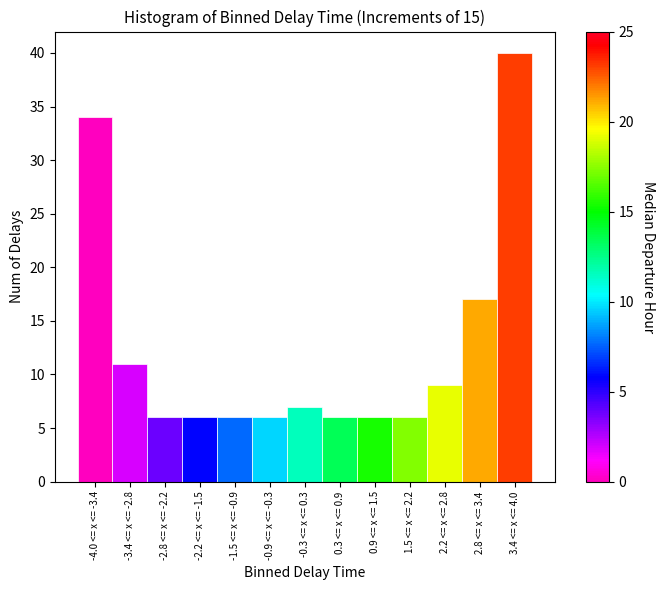

Reading left to right, transcribe all the data shown in this chart.

34	11	6	6	6	6	7	6	6	6	9	17	40